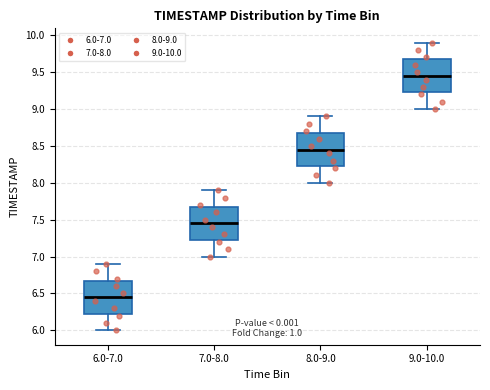

Reading left to right, transcribe this box plot: for each box, give where its median line is, the range the box spans, and where its two whiskers end, as read against the y-axis. The values are not printed on the chart, so give them approximately, as read against the axis.

6.0-7.0: median 6.45, box 6.25 to 6.70, whiskers 6.00 to 6.90
7.0-8.0: median 7.45, box 7.25 to 7.70, whiskers 7.00 to 7.90
8.0-9.0: median 8.45, box 8.25 to 8.70, whiskers 8.00 to 8.90
9.0-10.0: median 9.45, box 9.25 to 9.70, whiskers 9.00 to 9.90